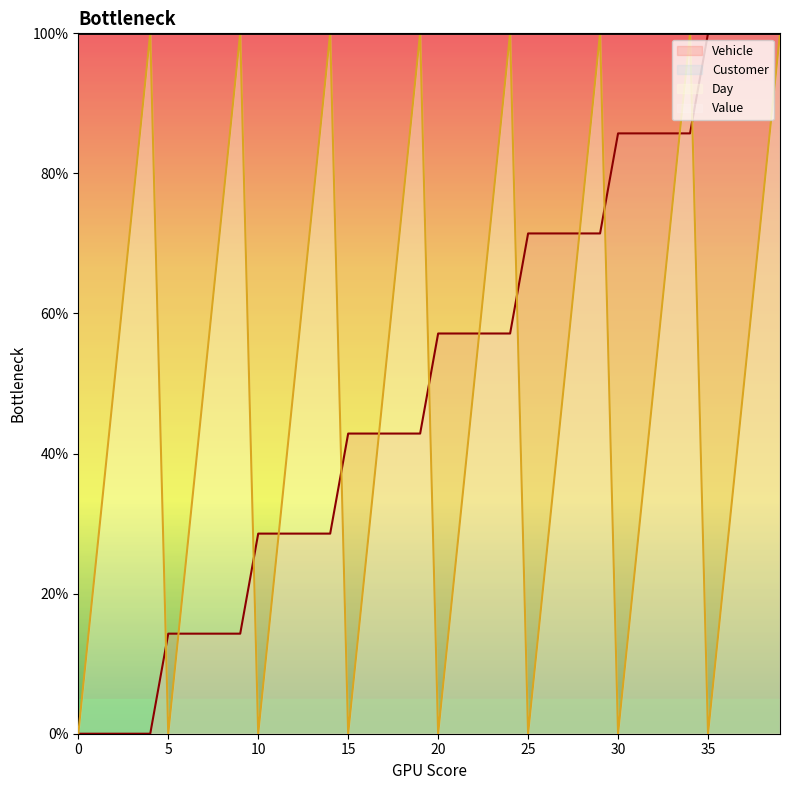

What is the maximum value shown in the chart?

100.0